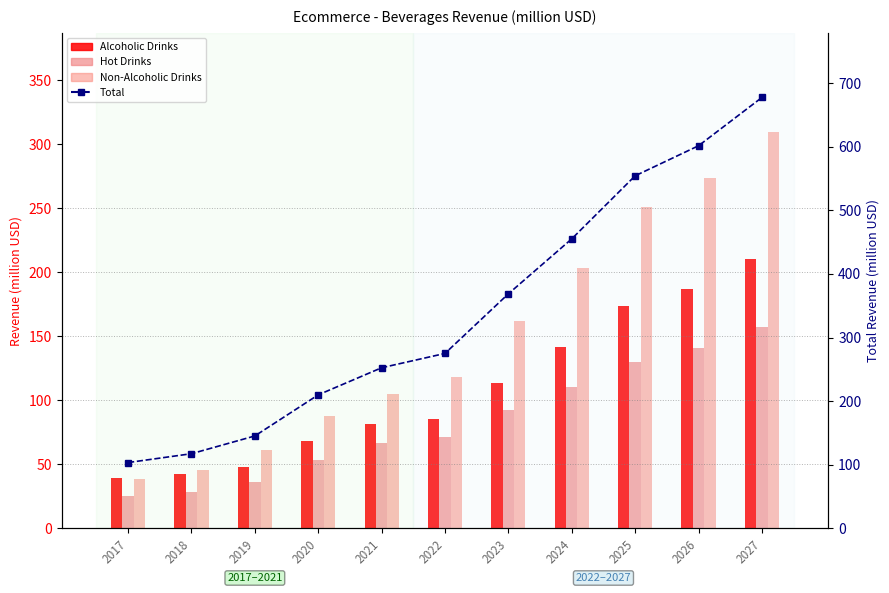

What are all the series names shown in the legend?

Alcoholic Drinks, Hot Drinks, Non-Alcoholic Drinks, Total